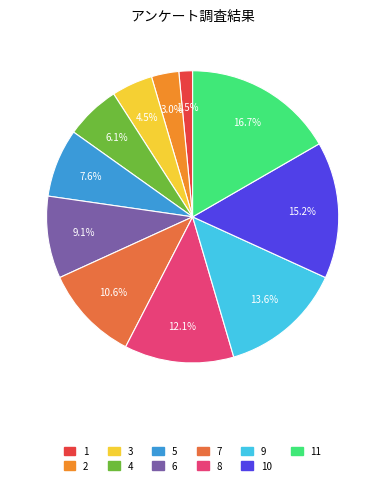

The 9 slice represents 14% of the pie. True or false?

True